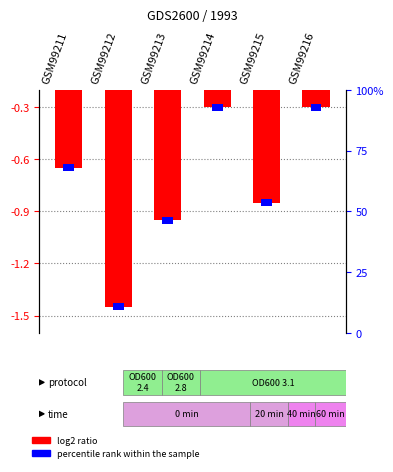

Where is the data nearest to the value 0?

GSM99214